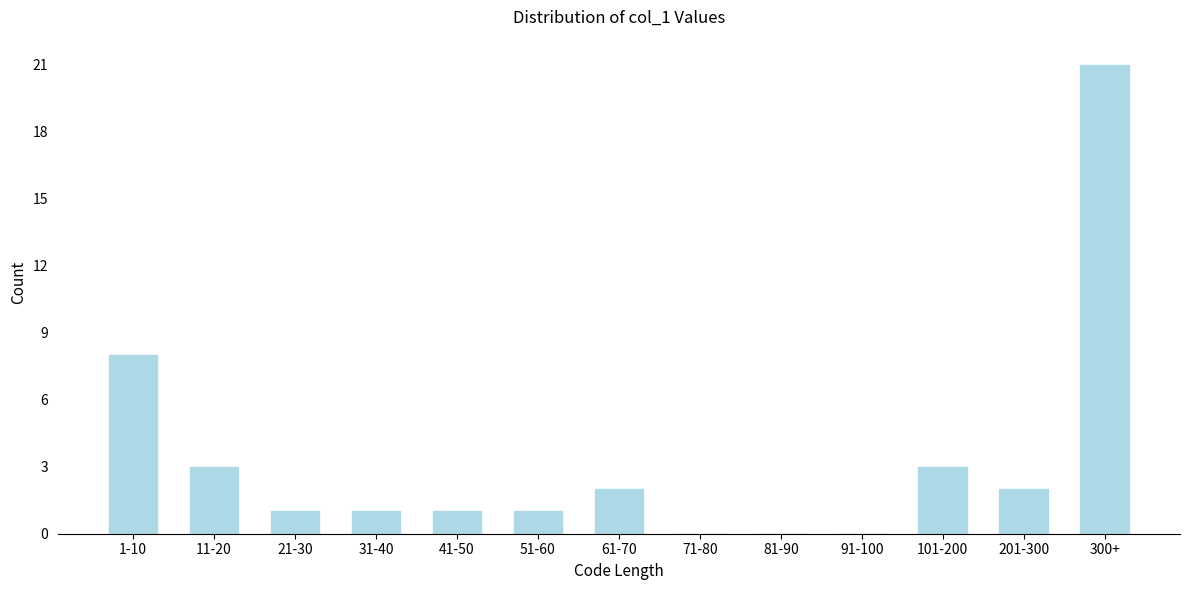

Reading right to left, list all the values displayed in this chart.

300+=21	201-300=2	101-200=3	91-100=0	81-90=0	71-80=0	61-70=2	51-60=1	41-50=1	31-40=1	21-30=1	11-20=3	1-10=8